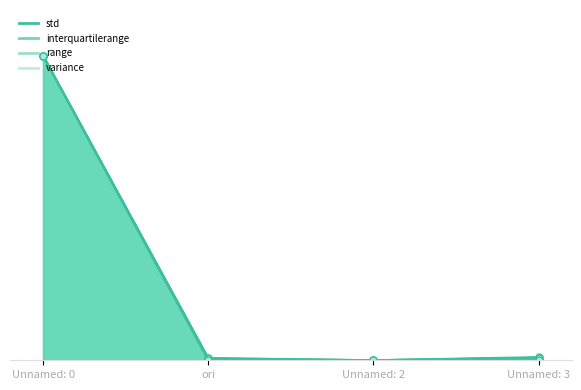

List the series in order of their peak value, highest first.

std, interquartilerange, range, variance